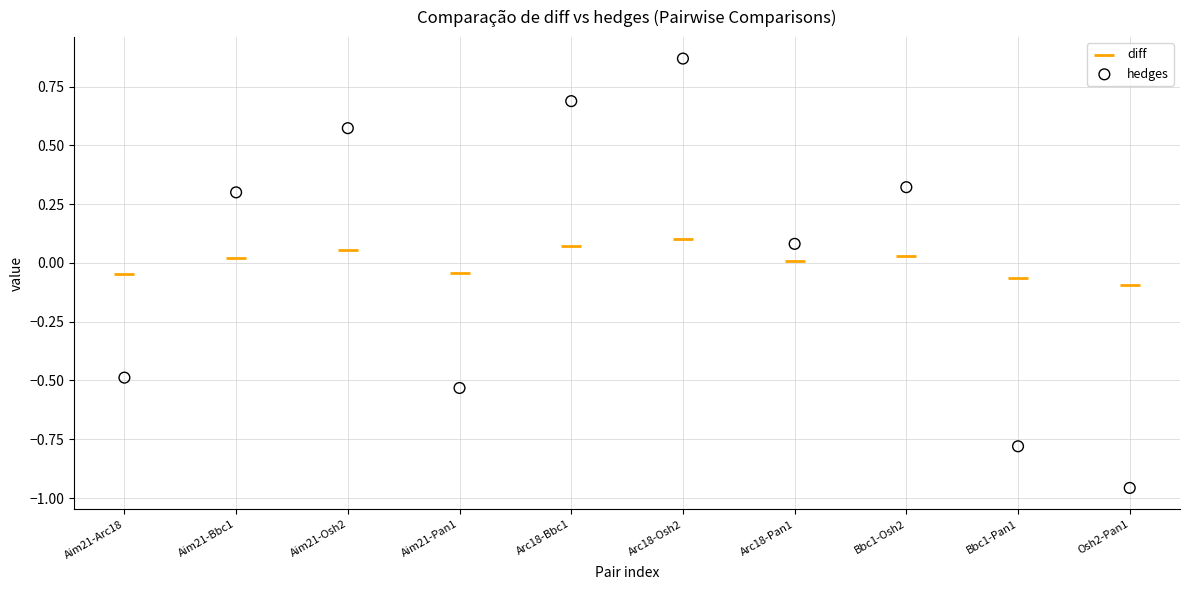

Which series contains the highest Y value?

hedges